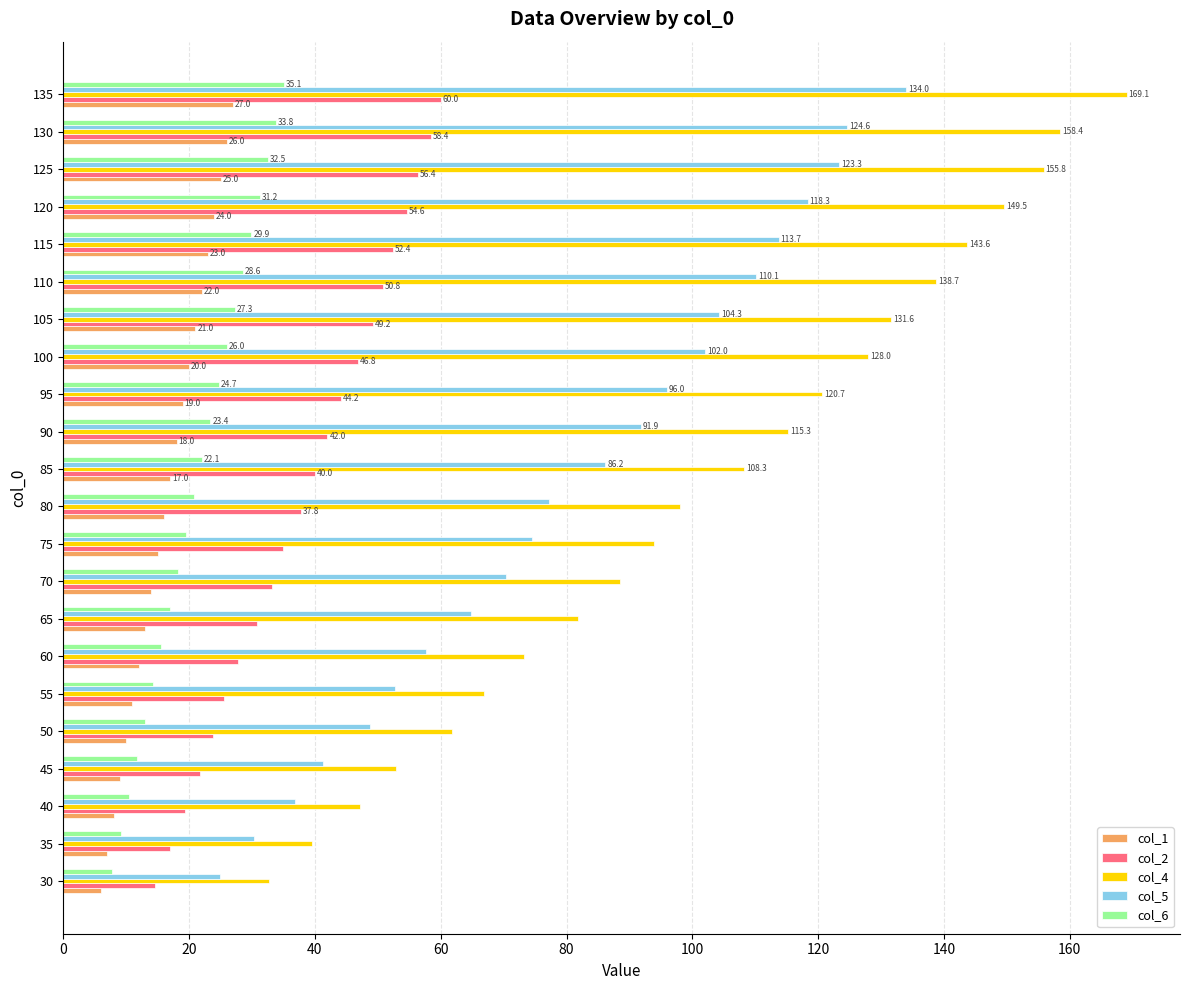

Is it true that col_5 equals 70.4 at 70?

True